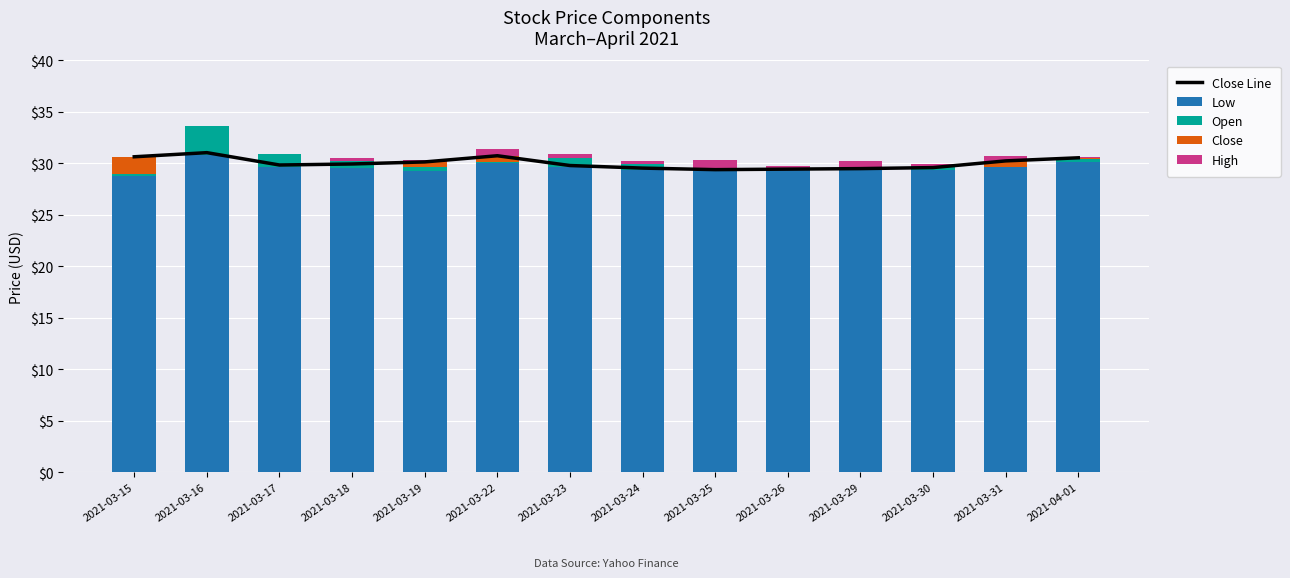

What is the sum of the Open values at 2021-03-18 and 2021-03-25?

0.8